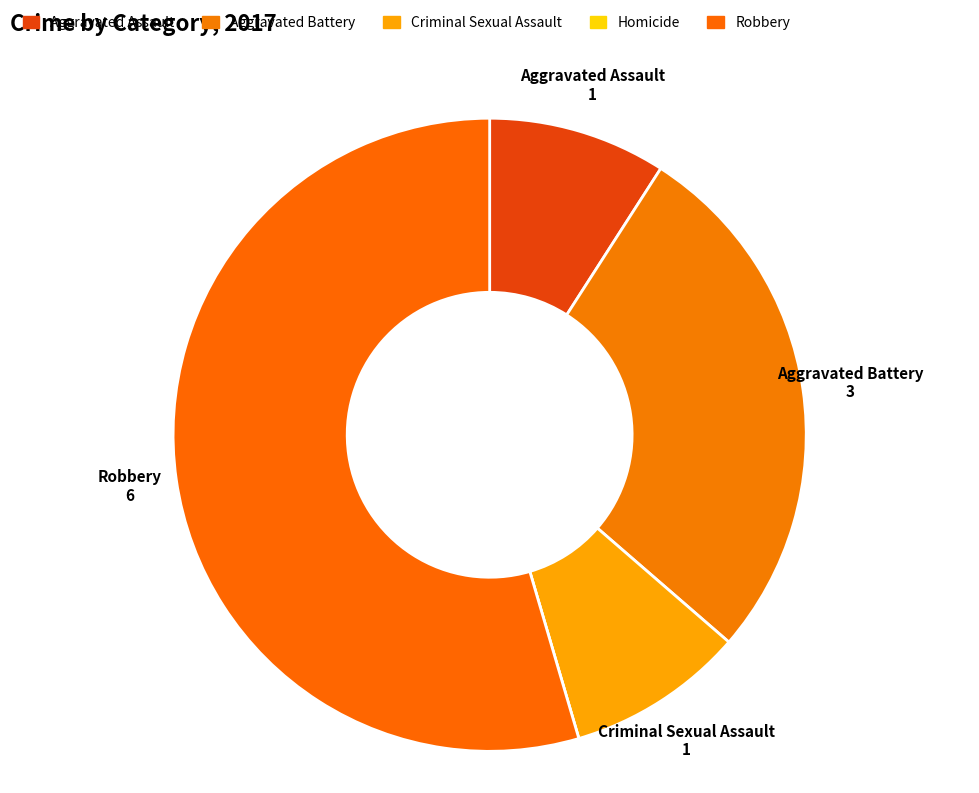

To the nearest percent, what is the difference between the largest and smallest slice percentages?

55%